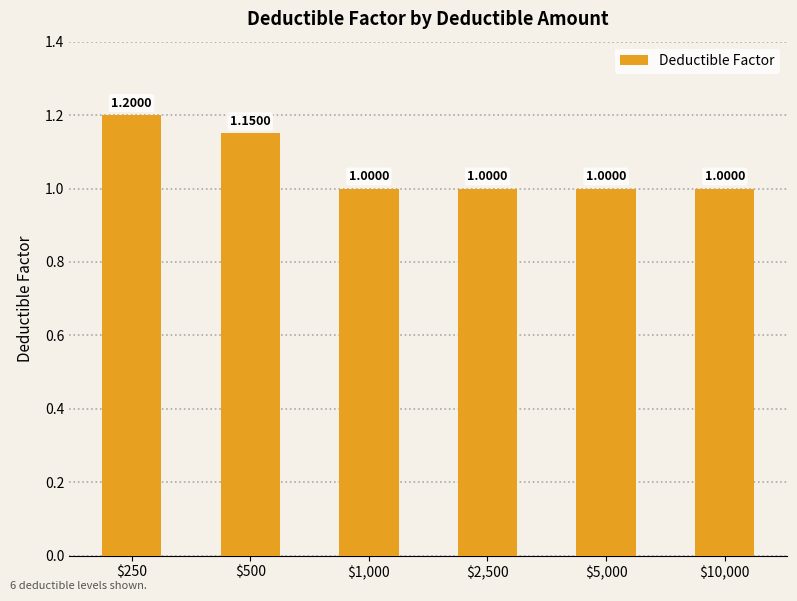

How many bars are there in total?

6